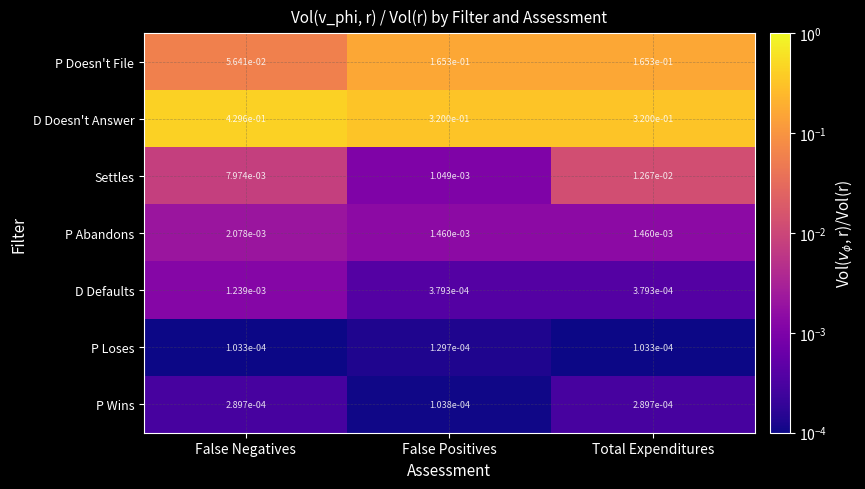

At how many categories does at least one series exceed 0?

3